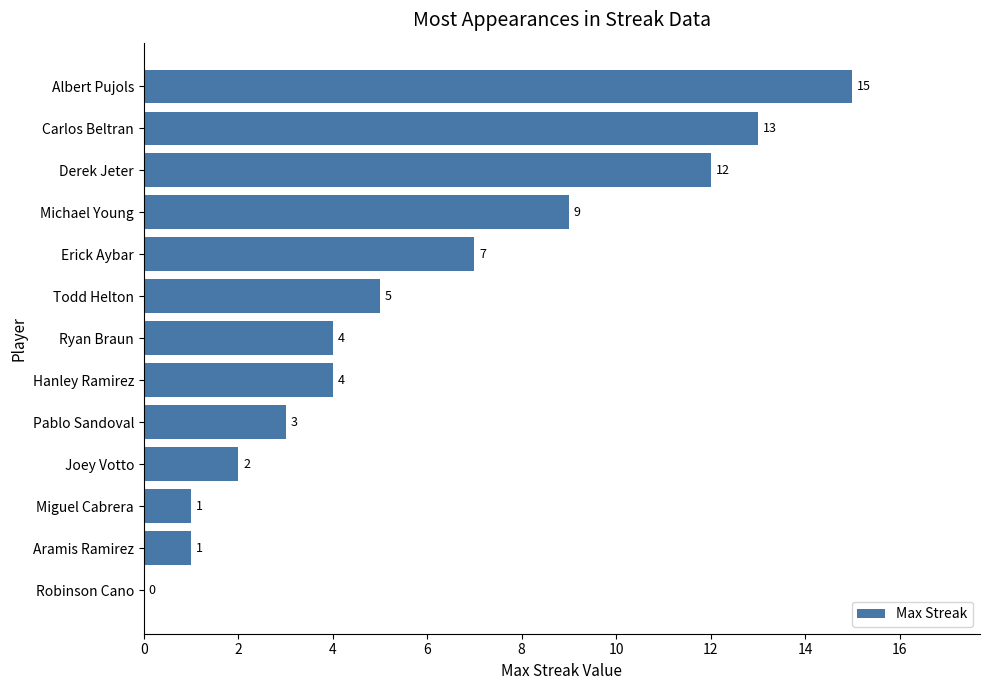

Reading top to bottom, transcribe all the data shown in this chart.

Albert Pujols=15	Carlos Beltran=13	Derek Jeter=12	Michael Young=9	Erick Aybar=7	Todd Helton=5	Ryan Braun=4	Hanley Ramirez=4	Pablo Sandoval=3	Joey Votto=2	Miguel Cabrera=1	Aramis Ramirez=1	Robinson Cano=0